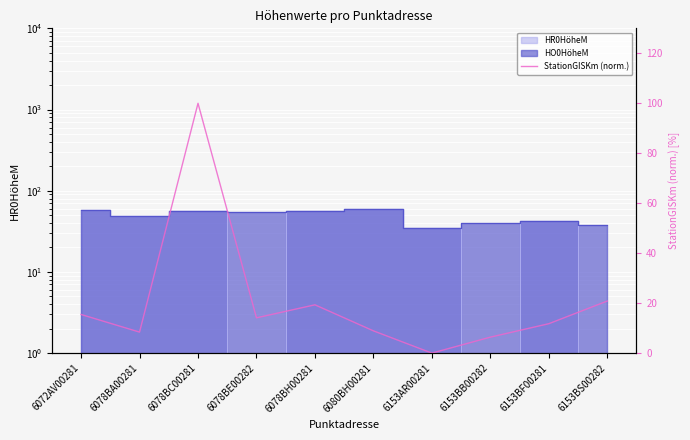

Rank the categories by value from lowest to highest.

6153AR00281, 6153BB00282, 6078BA00281, 6080BH00281, 6153BF00281, 6078BE00282, 6072AV00281, 6078BH00281, 6153BS00282, 6078BC00281